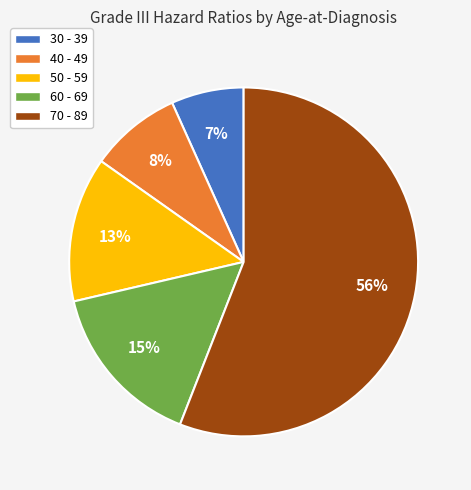

Approximately how many times larger is the value at 50 - 59 compared to 60 - 69?

0.9